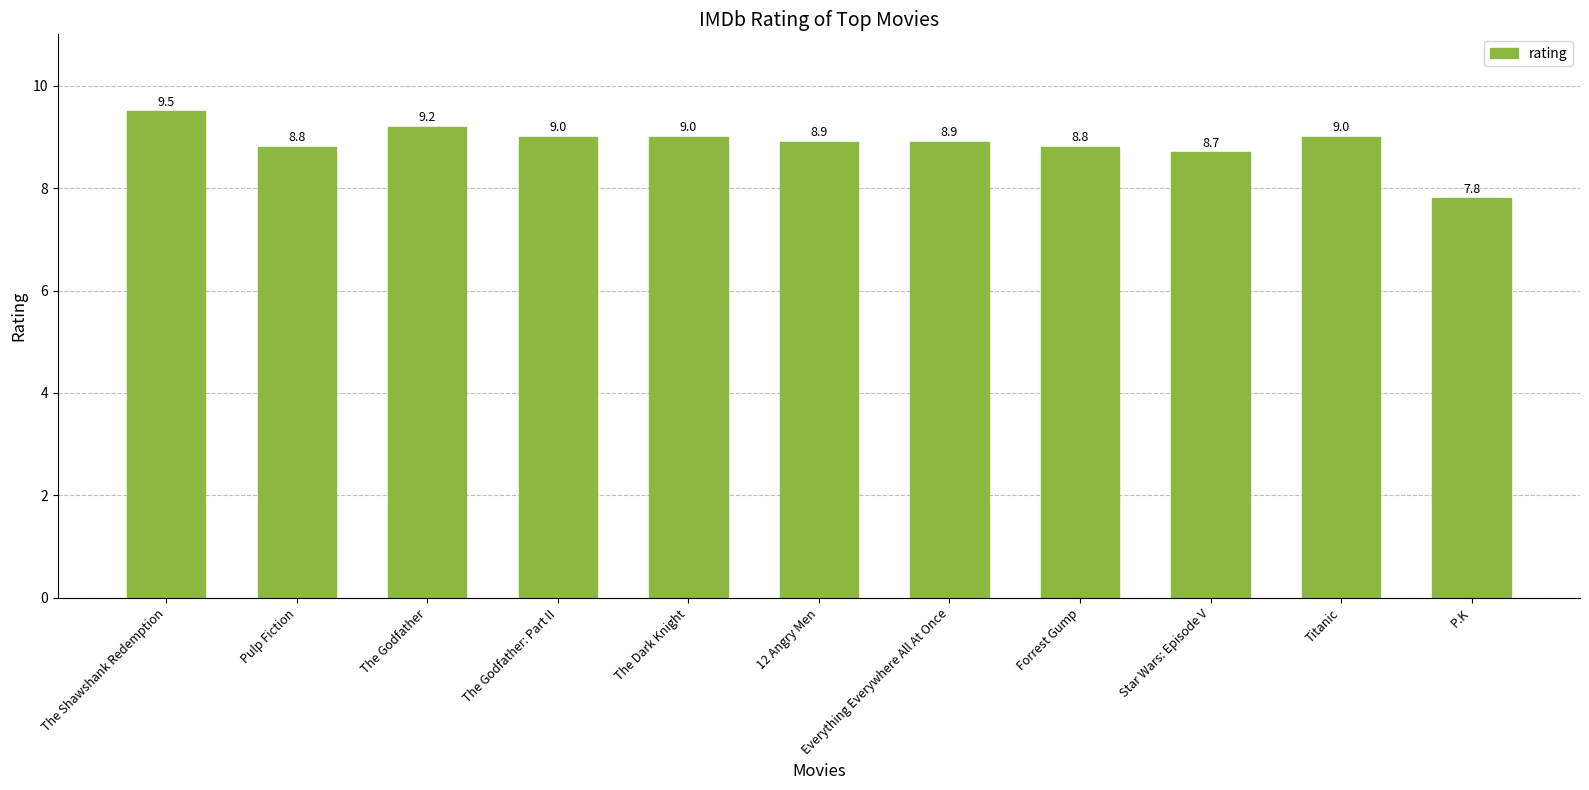

What is the difference between the maximum and minimum values?

1.7